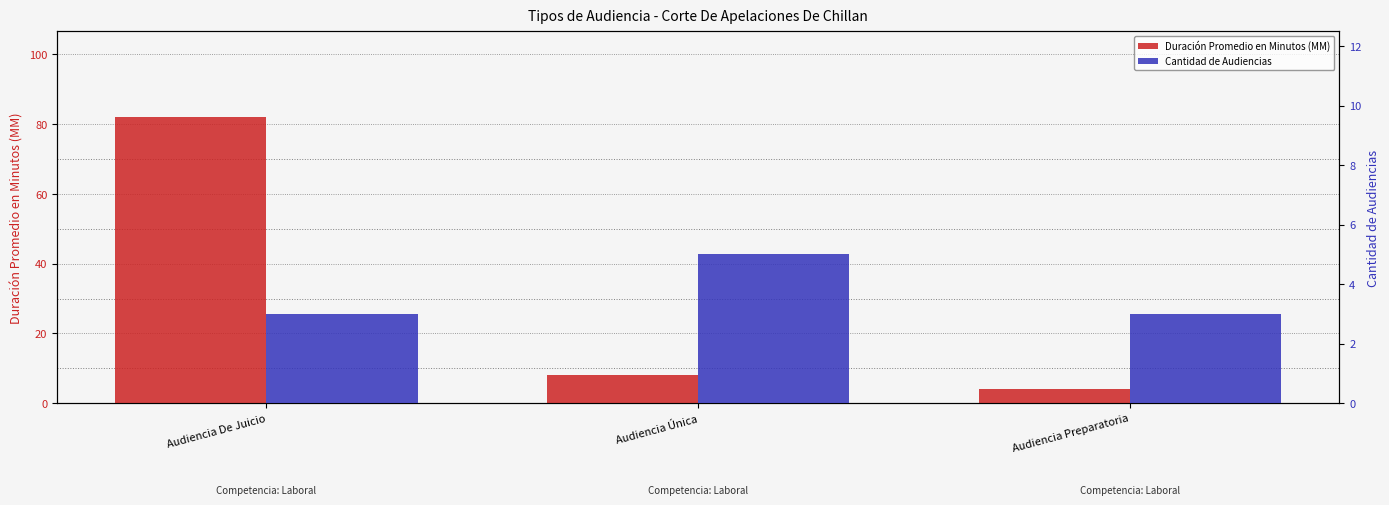

Is the value of Cantidad de Audiencias at Audiencia De Juicio greater than the value of Duración Promedio en Minutos (MM) at Audiencia Preparatoria?

No